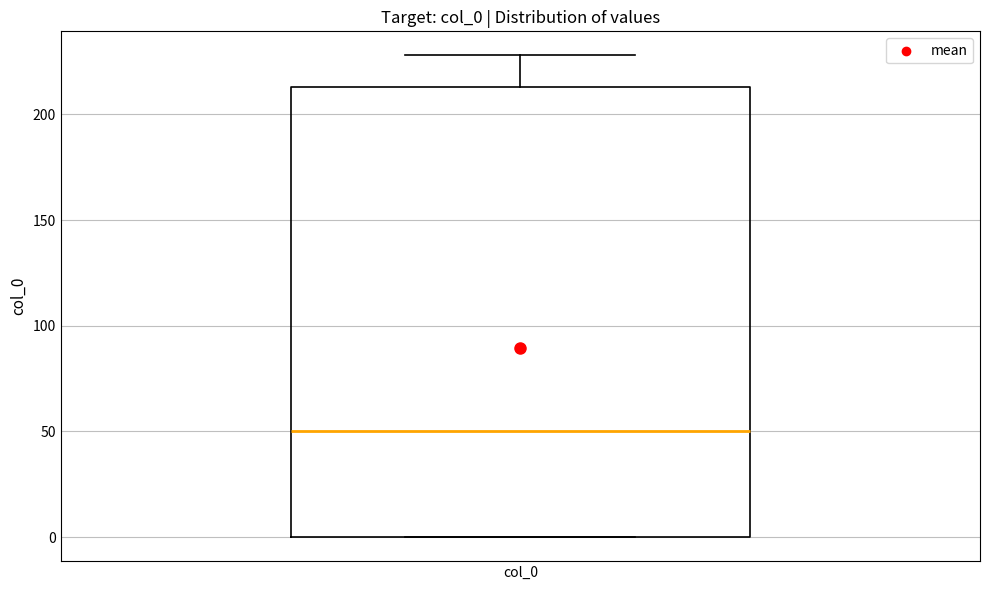

Where does the median line of the box for col_0 sit on the y-axis? The values are not printed on the chart, so give them approximately, as read against the axis.

50